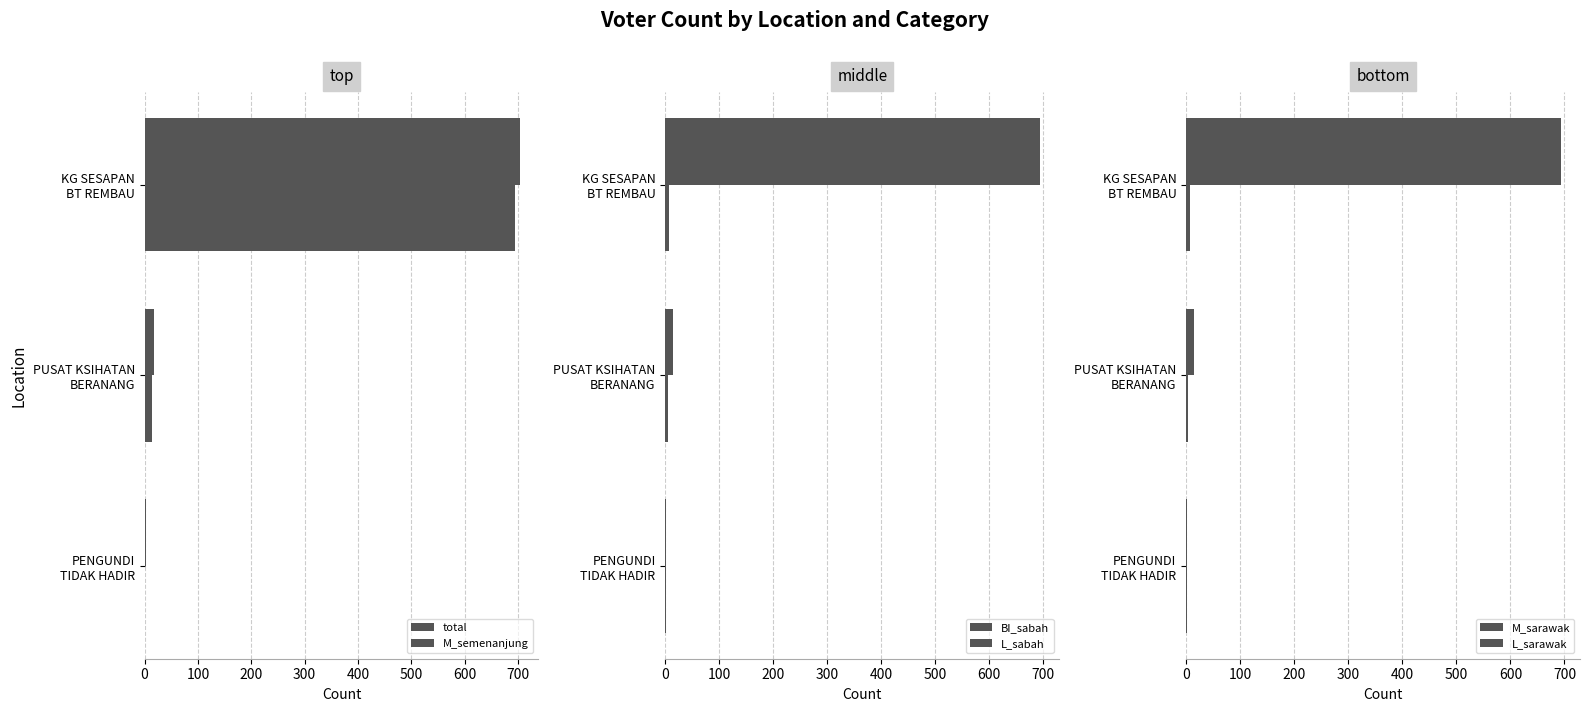

What is the difference between the maximum and minimum values in the L_sabah series?

6